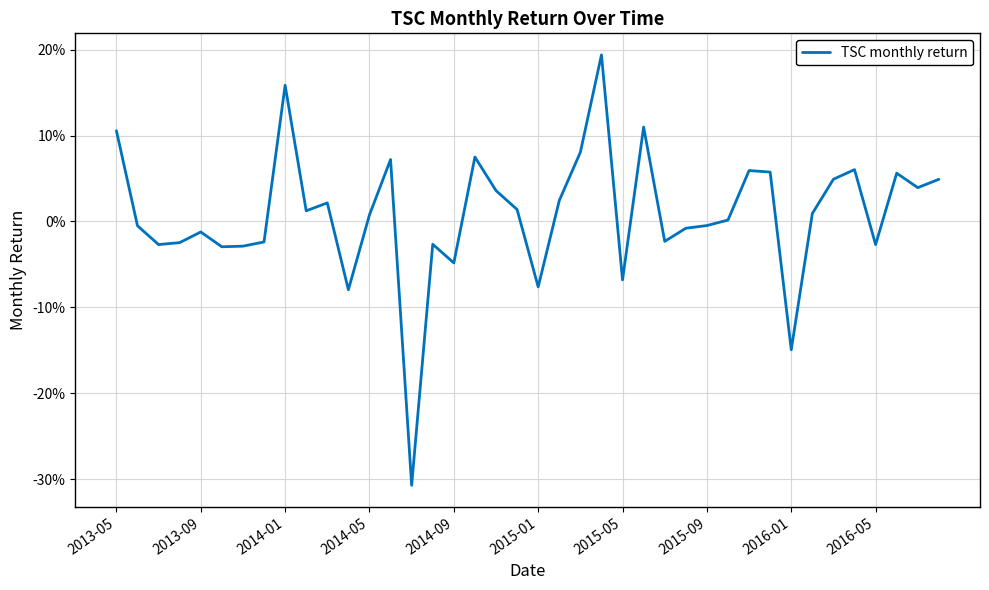

Is this an area chart (filled region under the line)?

No